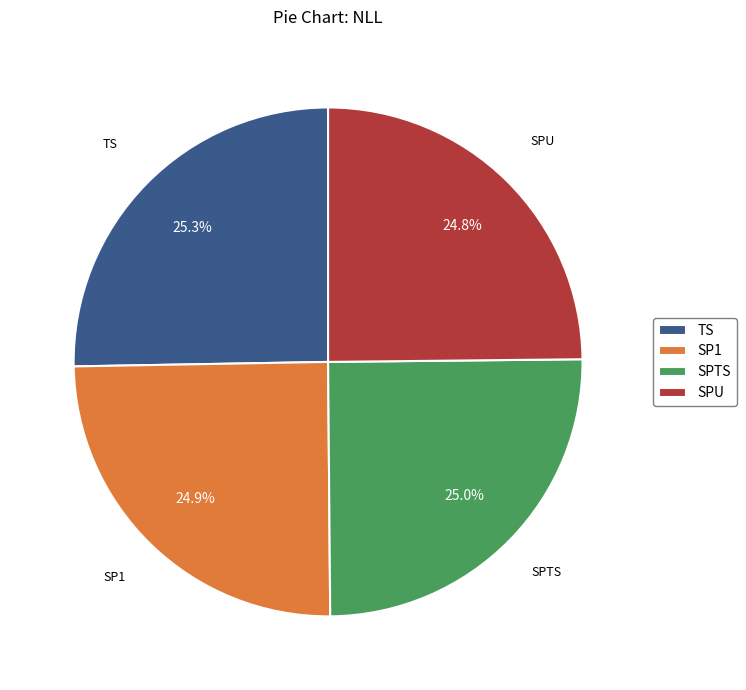

To the nearest percent, what portion does SPU represent?

25%